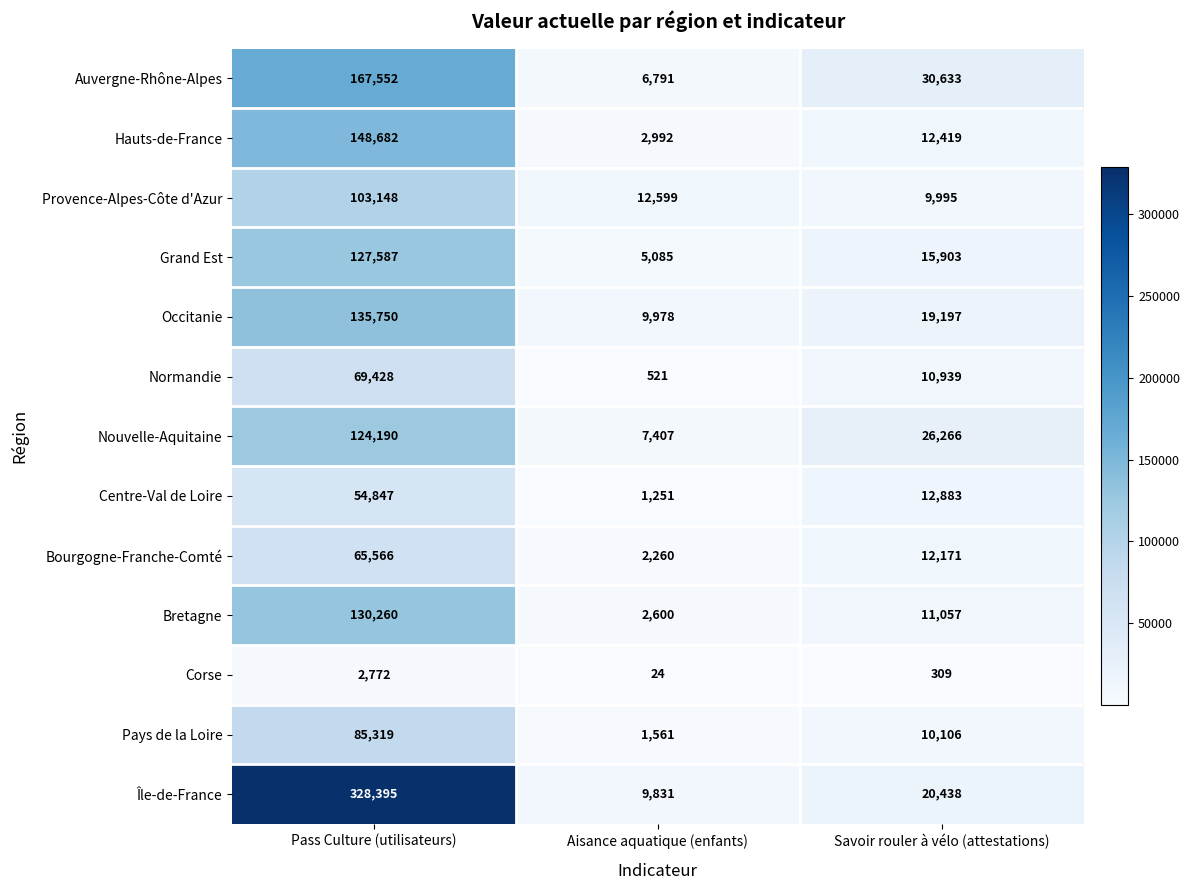

Which series has the widest spread of values?

Île-de-France